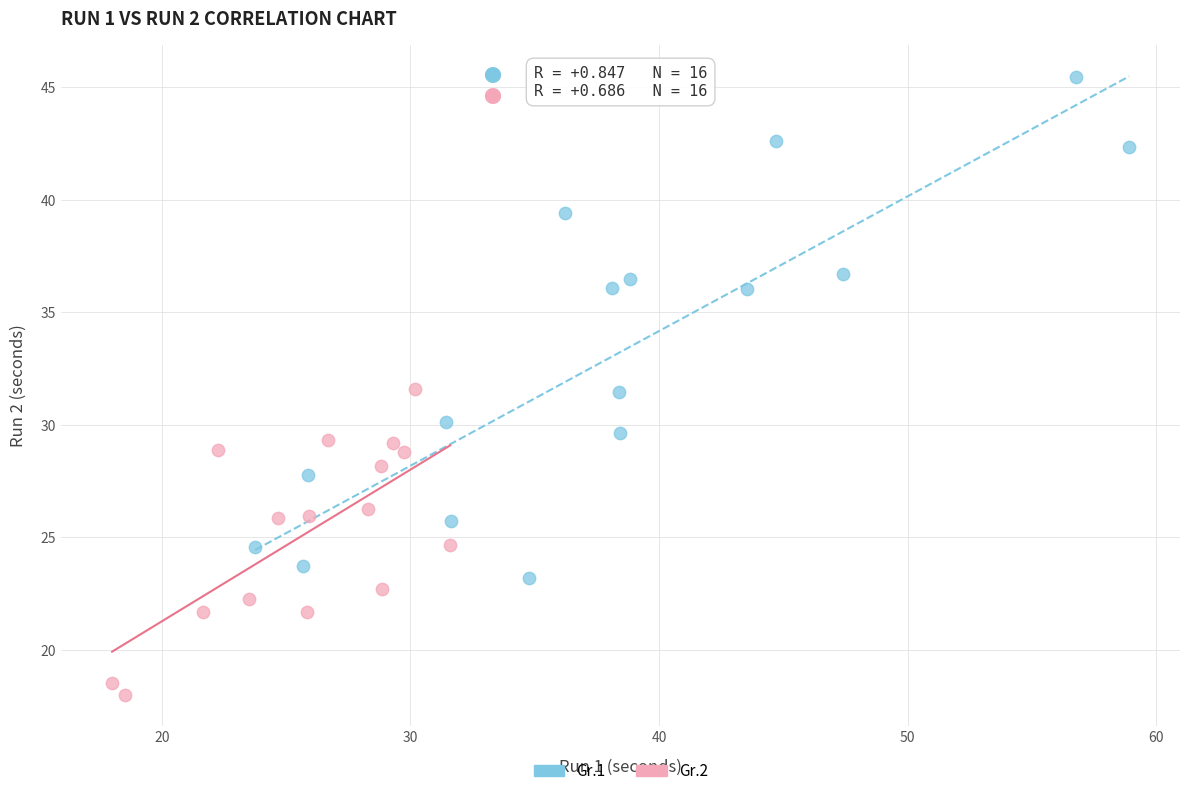

Which series contains the highest Y value?

Gr.1